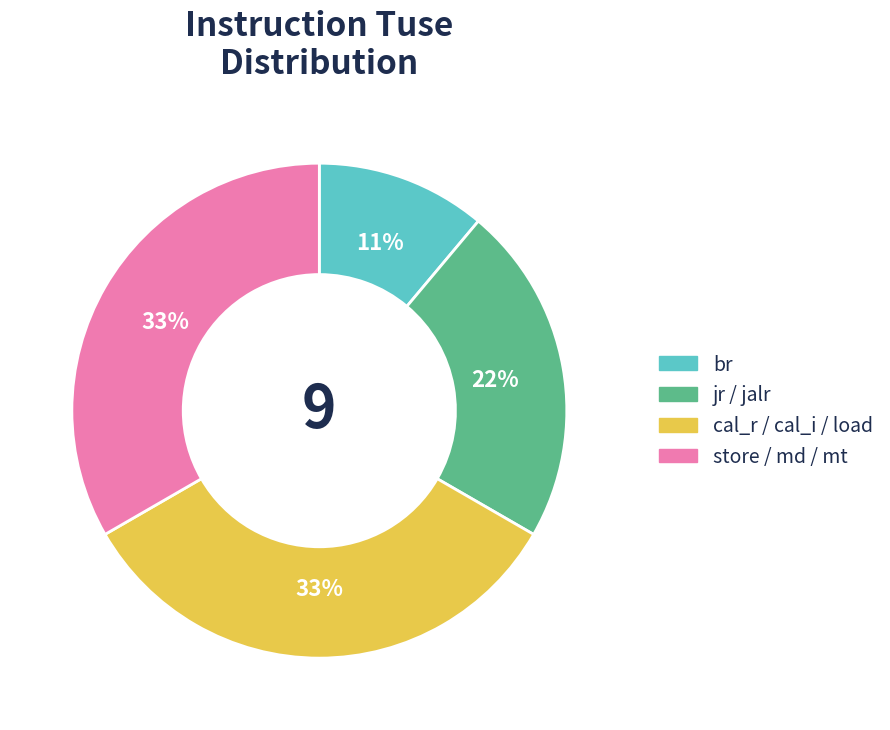

How many segments does this pie chart have?

4